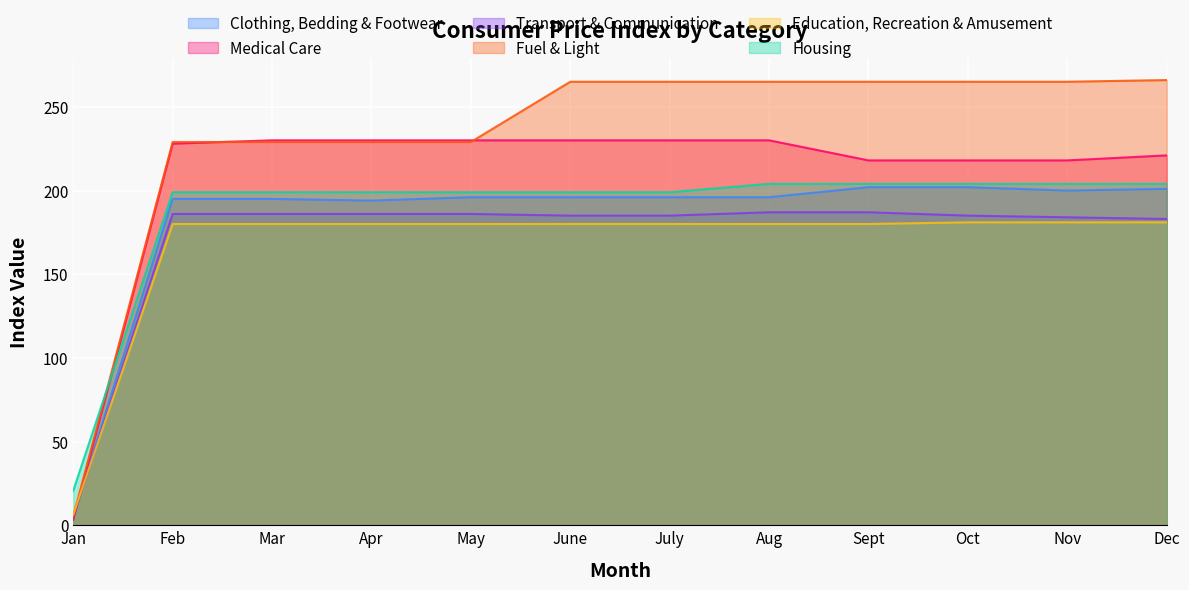

Reading right to left, extract all data points from this chart.

Clothing, Bedding & Footwear: 201.0	200.0	202.0	202.0	196.0	196.0	196.0	196.0	194.0	195.0	195.0	5.7
Medical Care: 221.0	218.0	218.0	218.0	230.0	230.0	230.0	230.0	230.0	230.0	228.0	3.3
Transport & Communication: 183.0	184.0	185.0	187.0	187.0	185.0	185.0	186.0	186.0	186.0	186.0	5.1
Fuel & Light: 266.0	265.0	265.0	265.0	265.0	265.0	265.0	229.0	229.0	229.0	229.0	5.4
Education, Recreation & Amusement: 181.0	181.0	181.0	180.0	180.0	180.0	180.0	180.0	180.0	180.0	180.0	6.3
Housing: 204.0	204.0	204.0	204.0	204.0	199.0	199.0	199.0	199.0	199.0	199.0	20.7